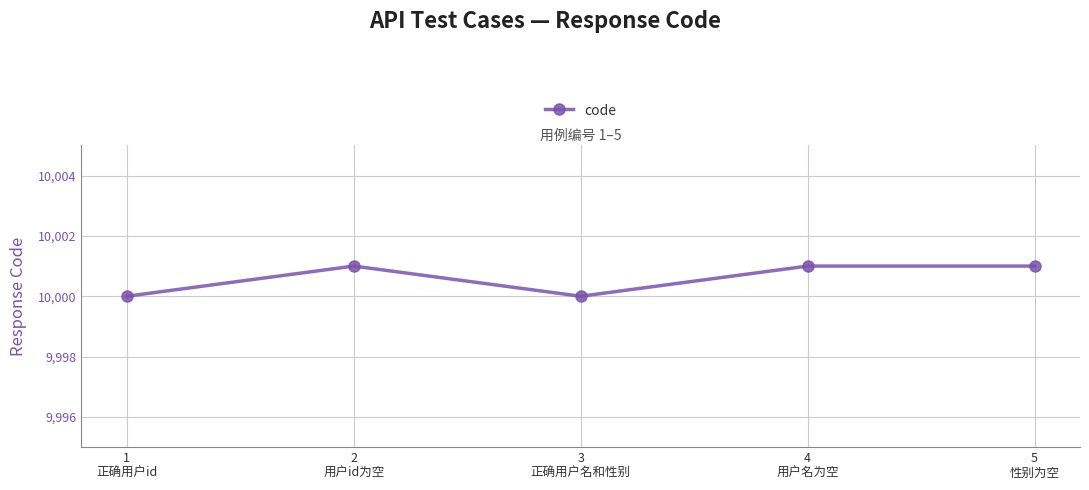

What is the label of the 2nd point from the left?

2
用户id为空